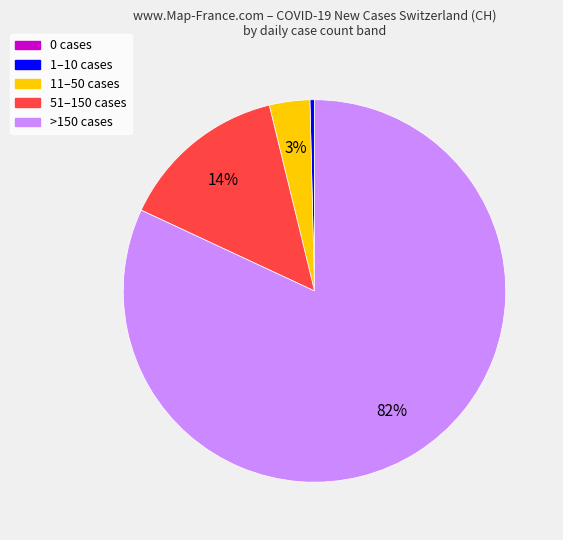

Does any single category account for the majority?

Yes